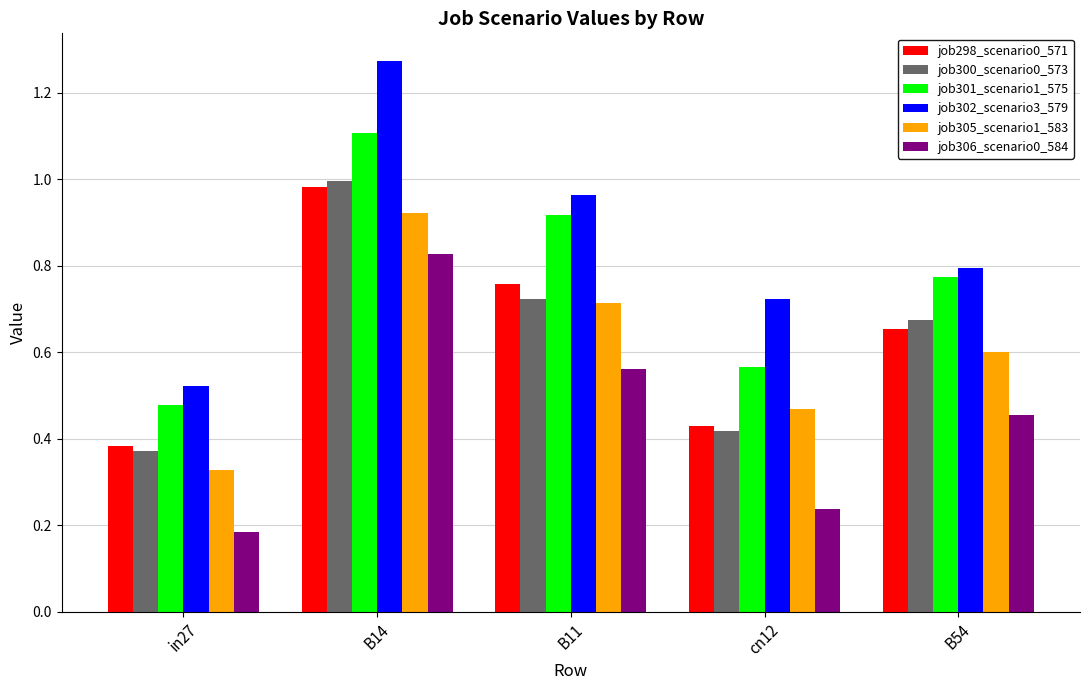

At which label is job300_scenario0_573 closest to 0?

in27